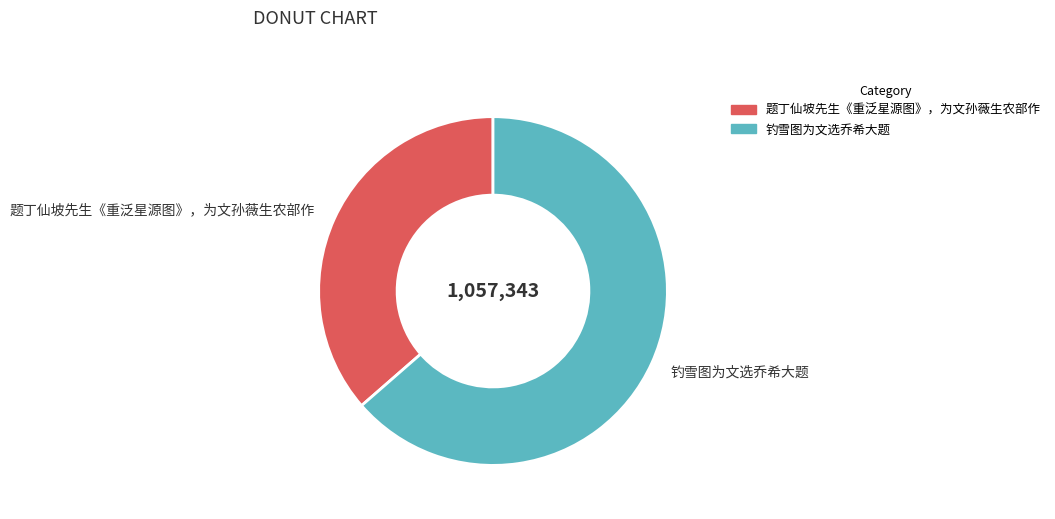

Approximately how many times larger is the value at 钓雪图为文选乔希大题 compared to 题丁仙坡先生《重泛星源图》，为文孙薇生农部作?

1.7